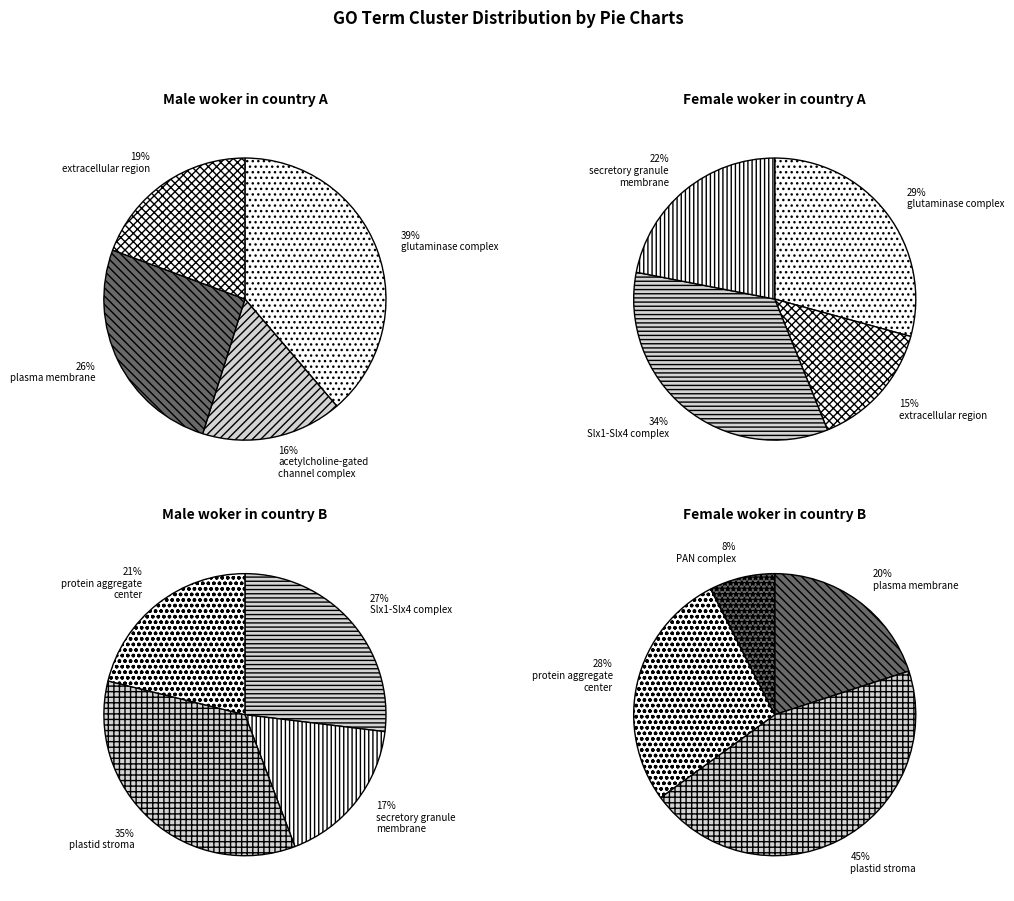

What portion of the pie excludes 1?

2.2%